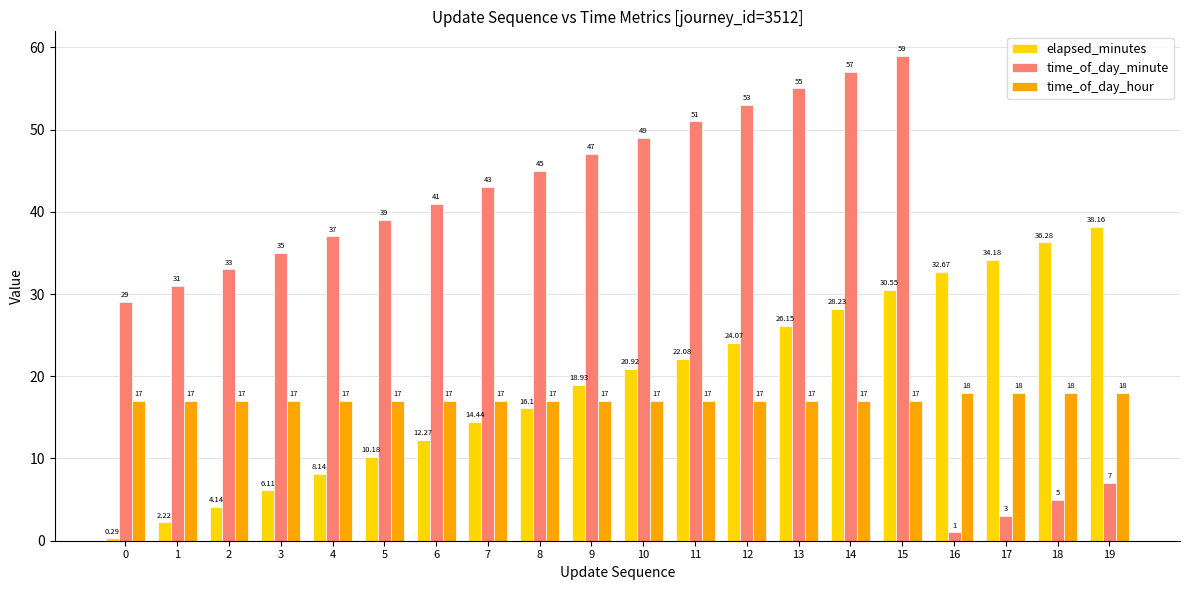

Rank the series at 8 from lowest to highest value.

elapsed_minutes, time_of_day_hour, time_of_day_minute